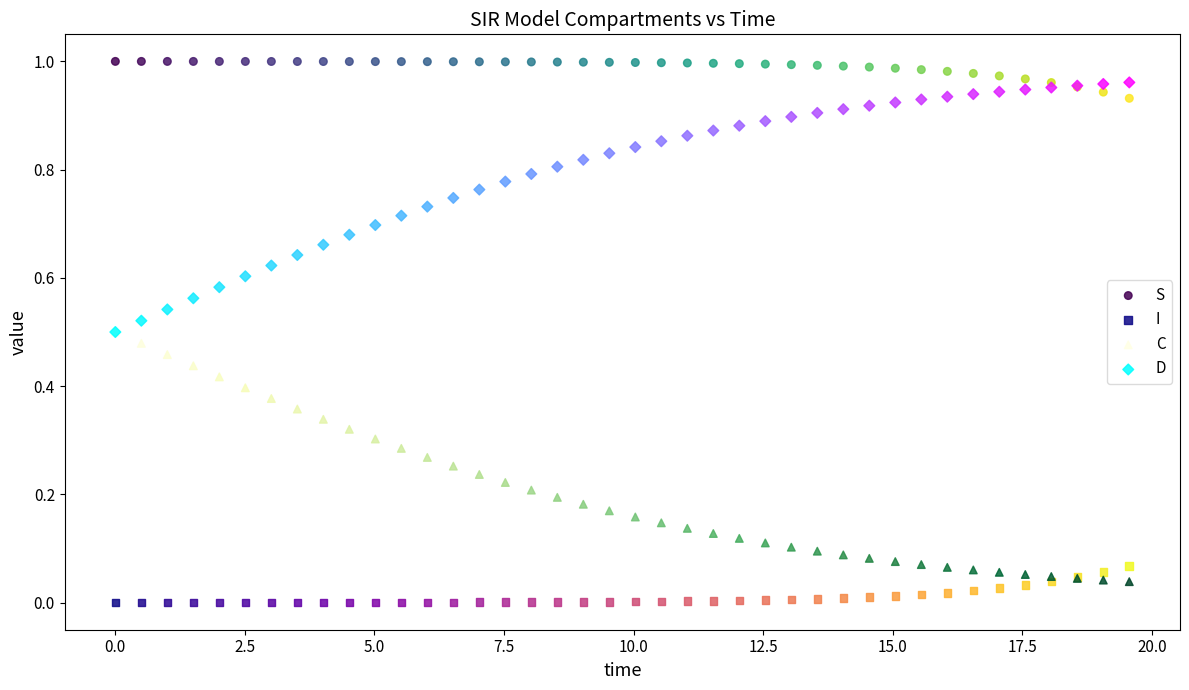

What are all the series names shown in the legend?

S, I, C, D